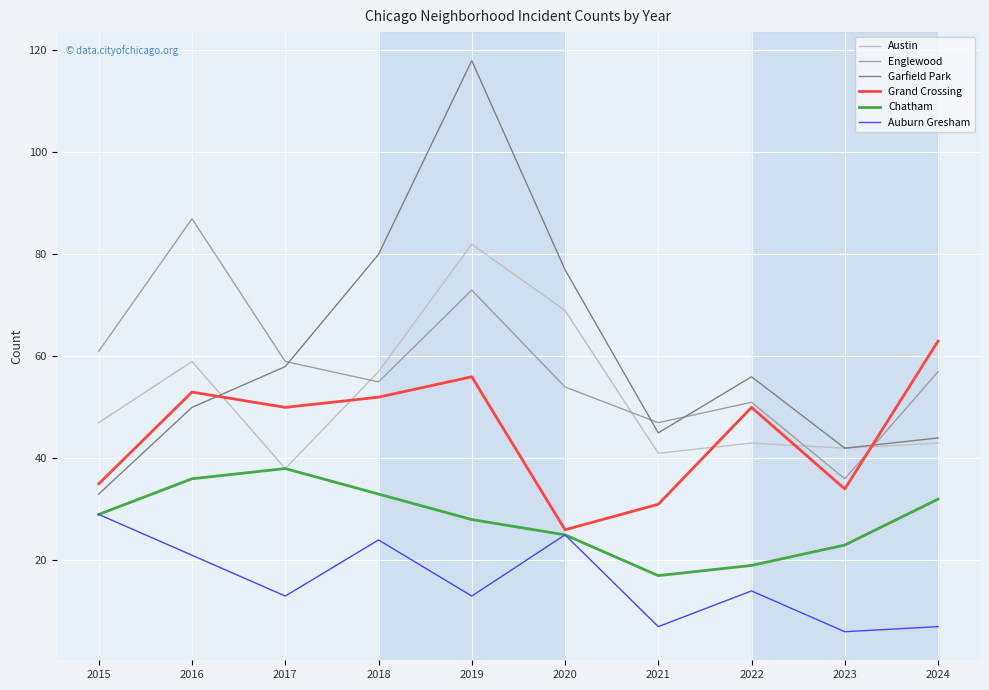

What is the spread (max minus min) of values at 2021?

40